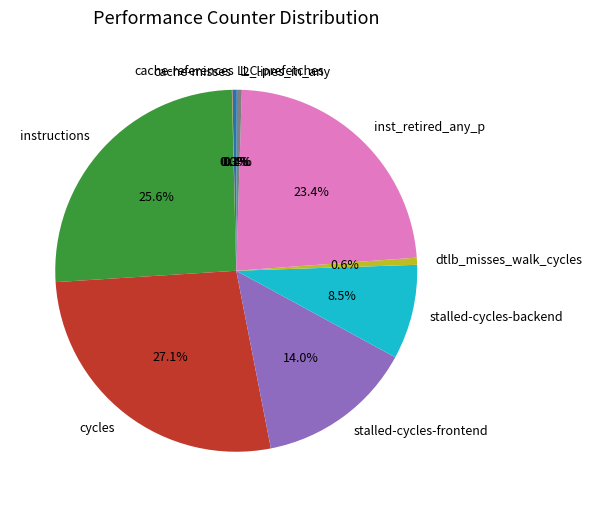

Which category has the biggest portion of the pie?

cycles